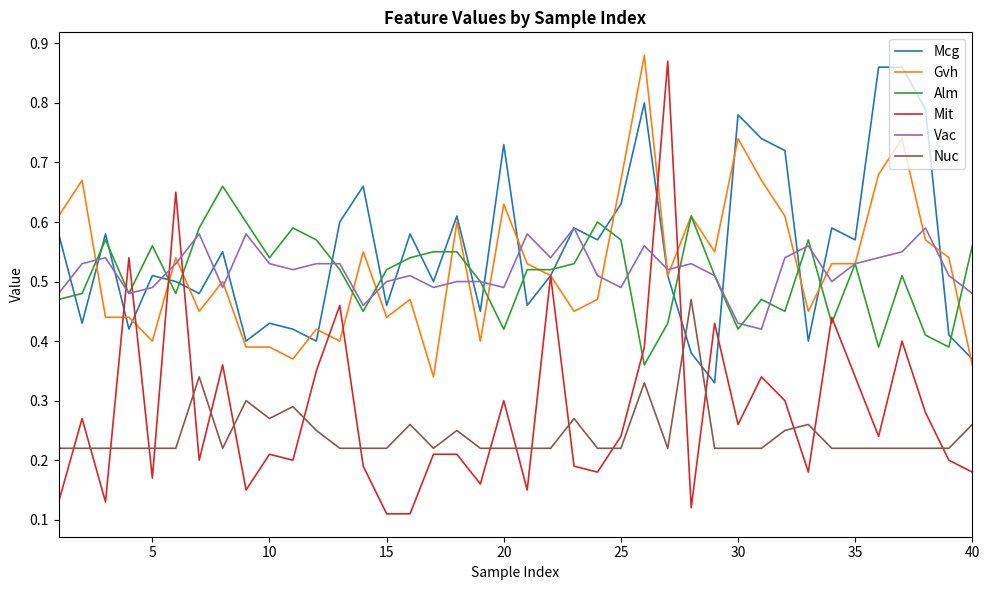

Which series has the widest spread of values?

Mit